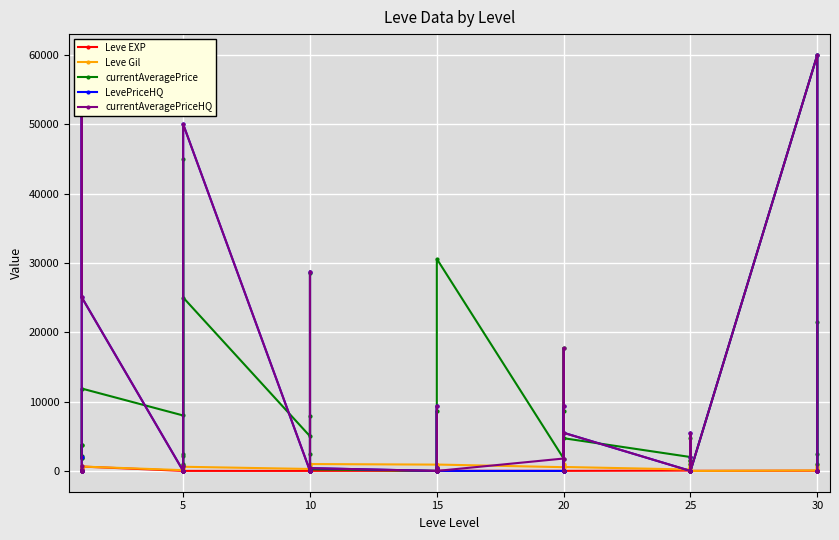

Where does the Leve EXP series first go above 12?

10